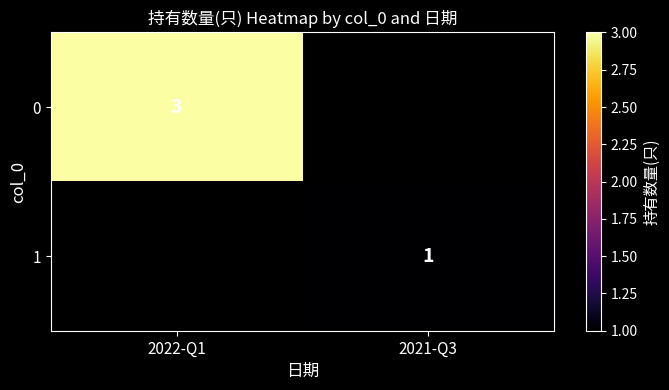

How many categories are shown in the chart?

2